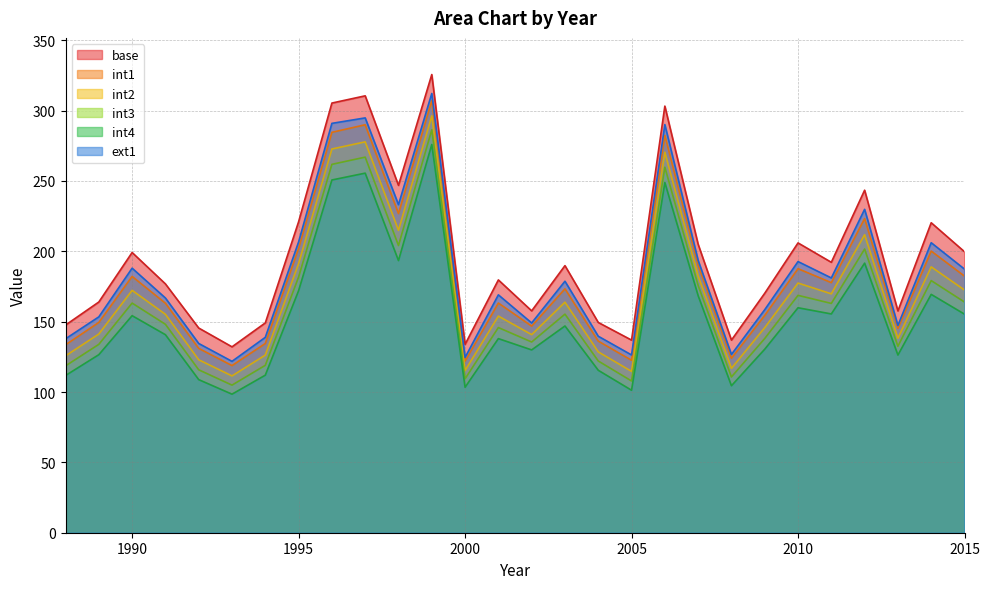

Rank the series at 2013 from lowest to highest value.

int4, int3, int2, int1, ext1, base